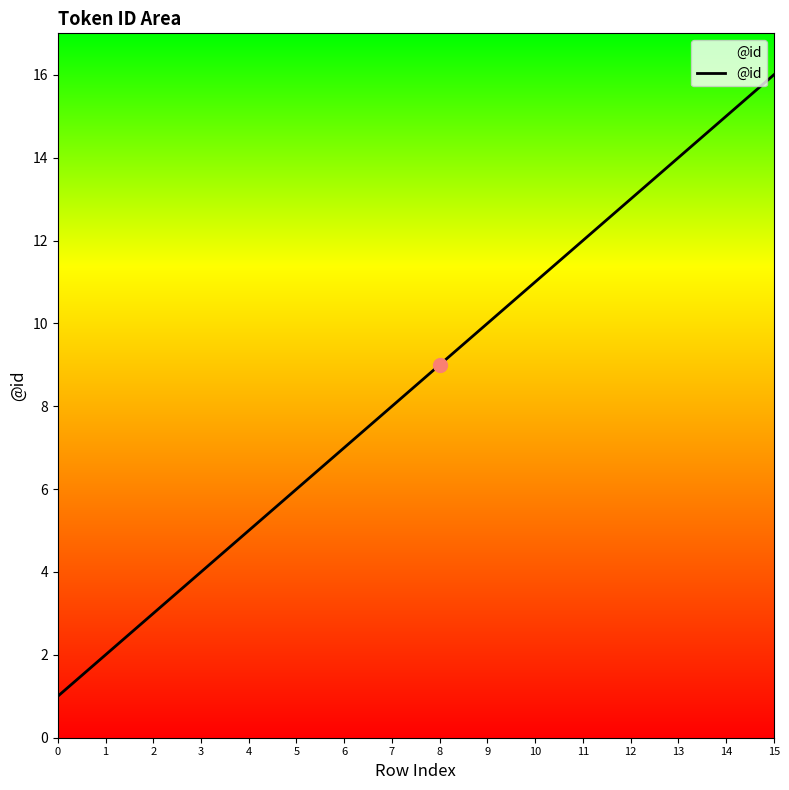

What is the smallest value displayed?

1